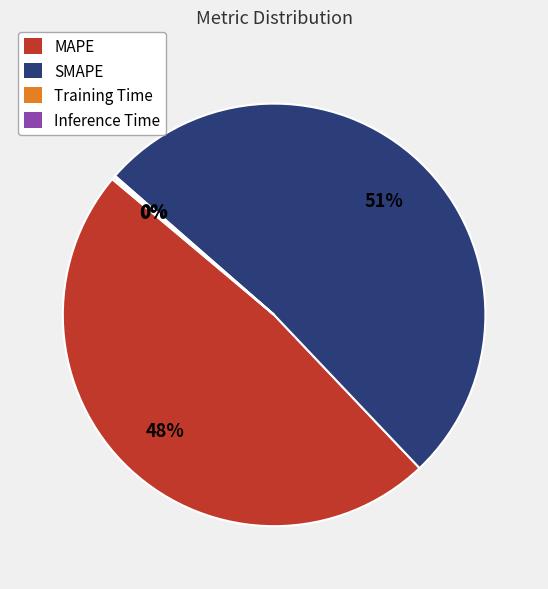

To the nearest percent, what is the average slice percentage?

25%